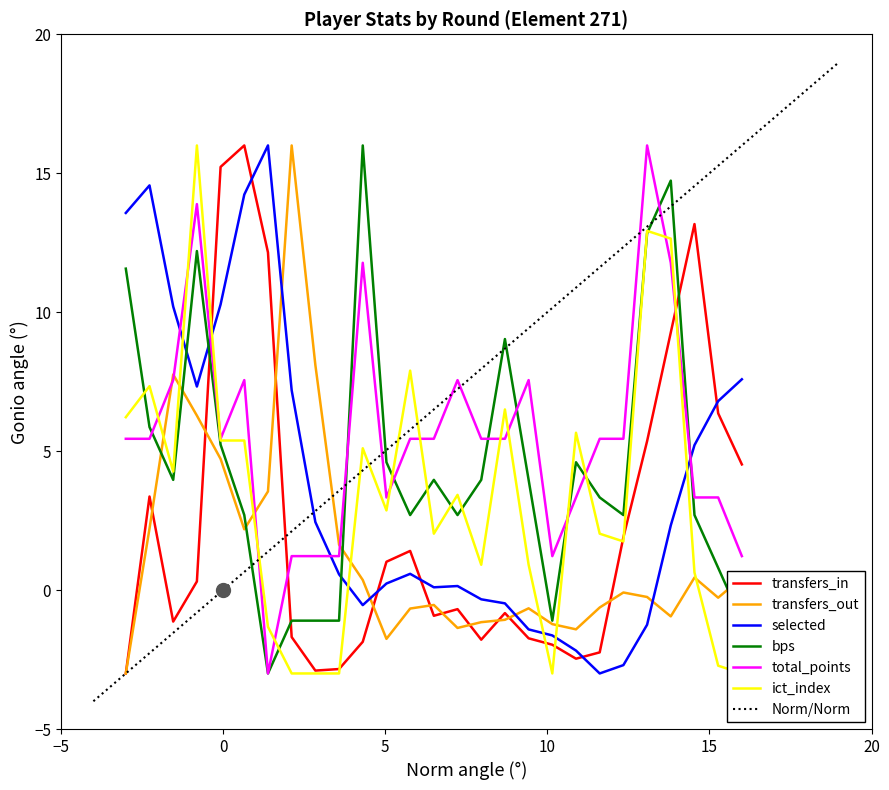

Which series ends up on top after the final intersection of bps and transfers_out?

transfers_out